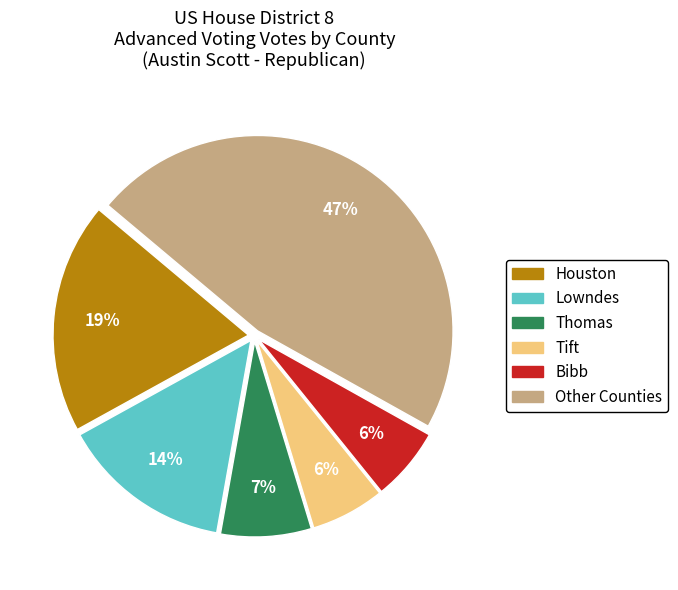

To the nearest percent, what is the difference between the largest and smallest slice percentages?

41%